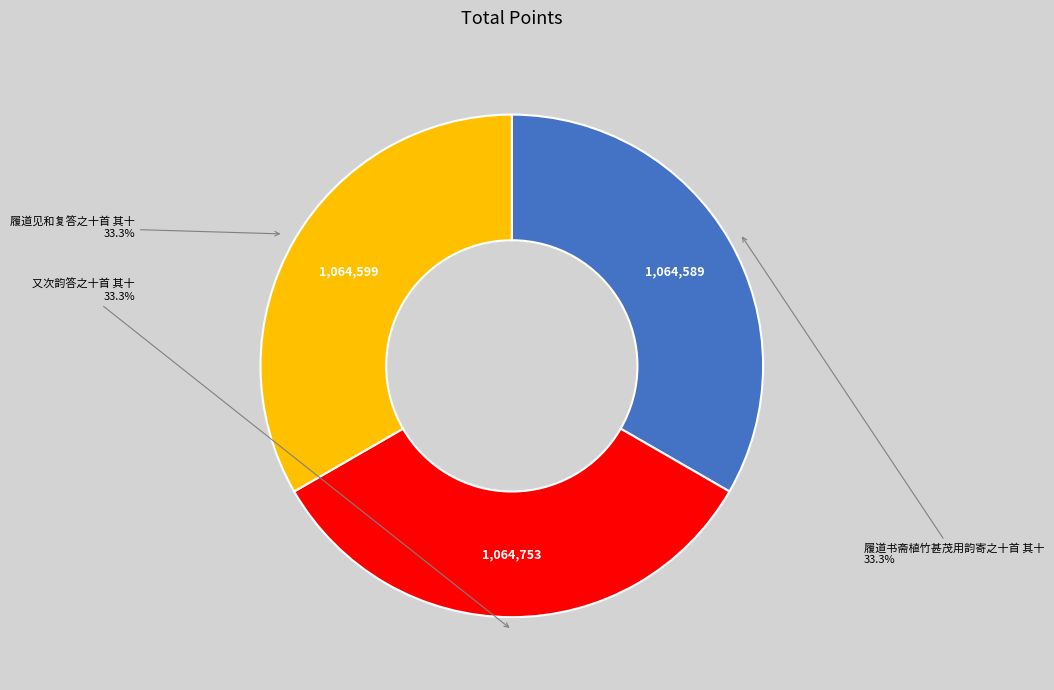

Combined, do 又次韵答之十首 其十 and 履道书斋植竹甚茂用韵寄之十首 其十 account for over 50%?

Yes